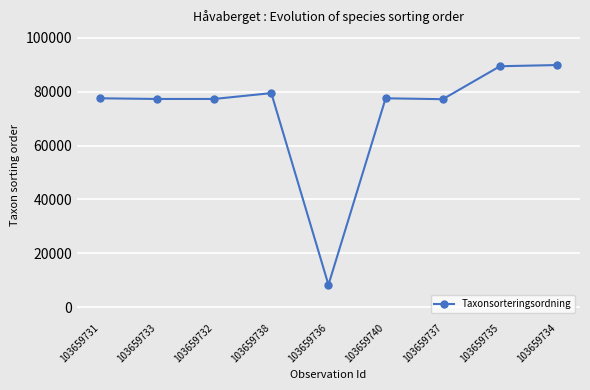

Is it true that the value at 103659736 is 14202?

False